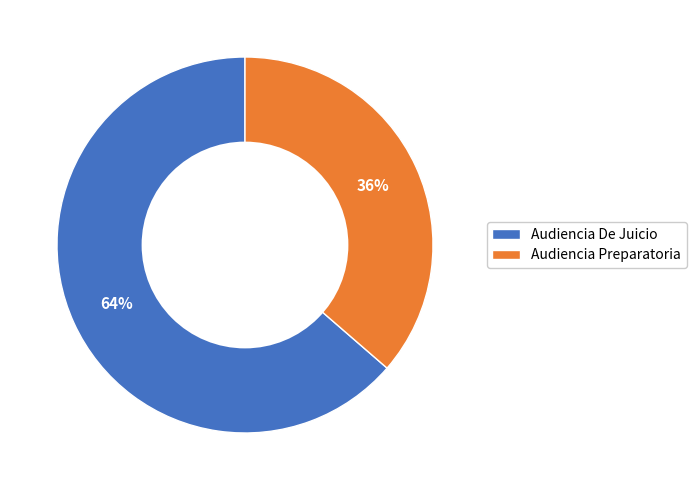

What percentage is the Audiencia De Juicio slice, to the nearest percent?

64%